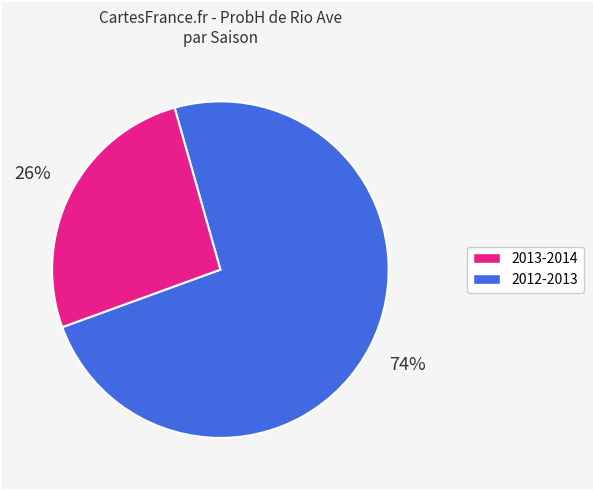

Is there a majority slice in this chart?

Yes